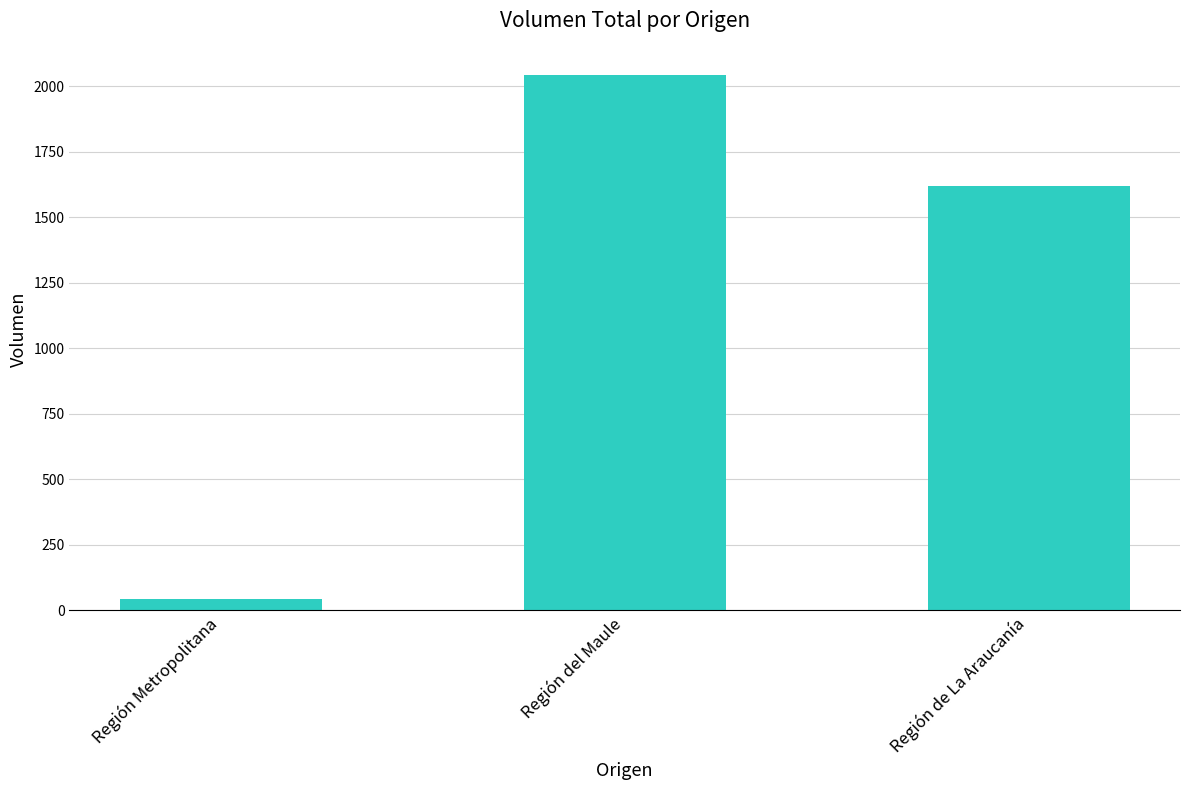

The value at Región del Maule is 2045. True or false?

True